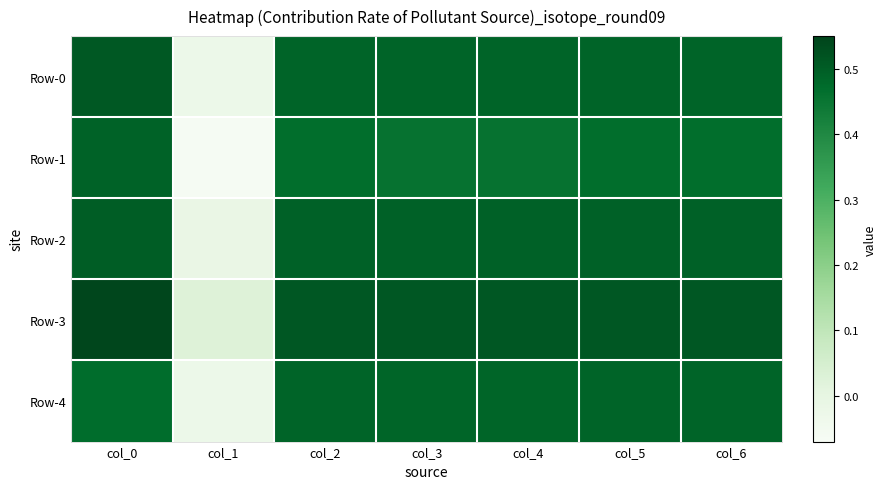

How many data points does each series have?

7